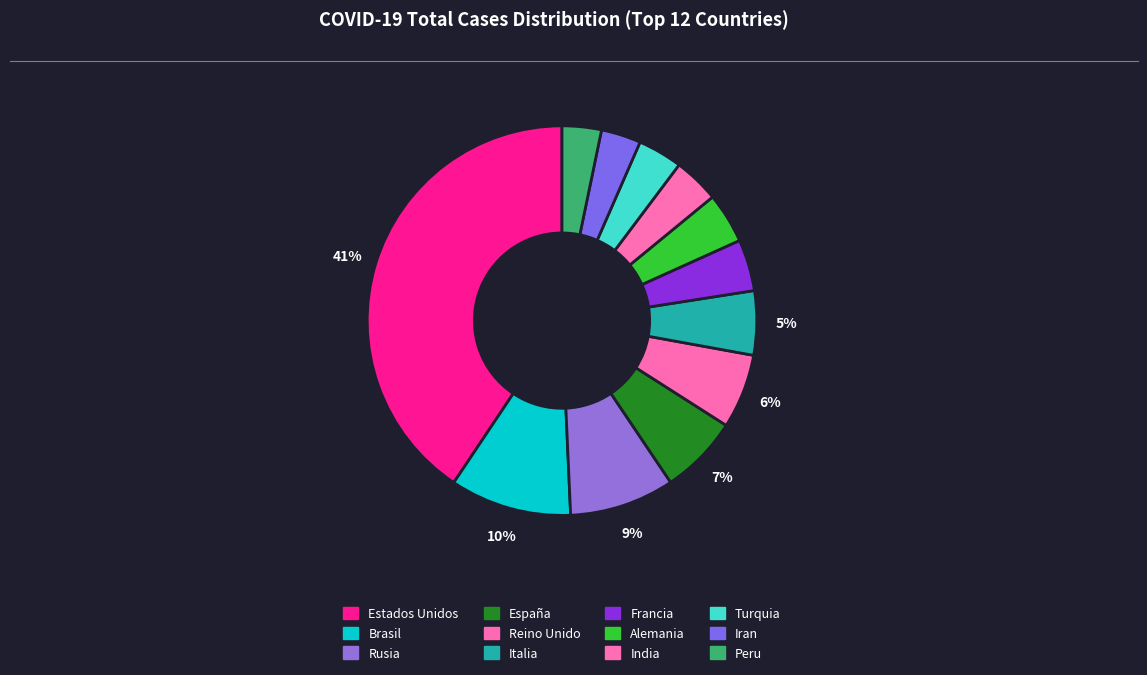

Count the number of slices in the pie.

12